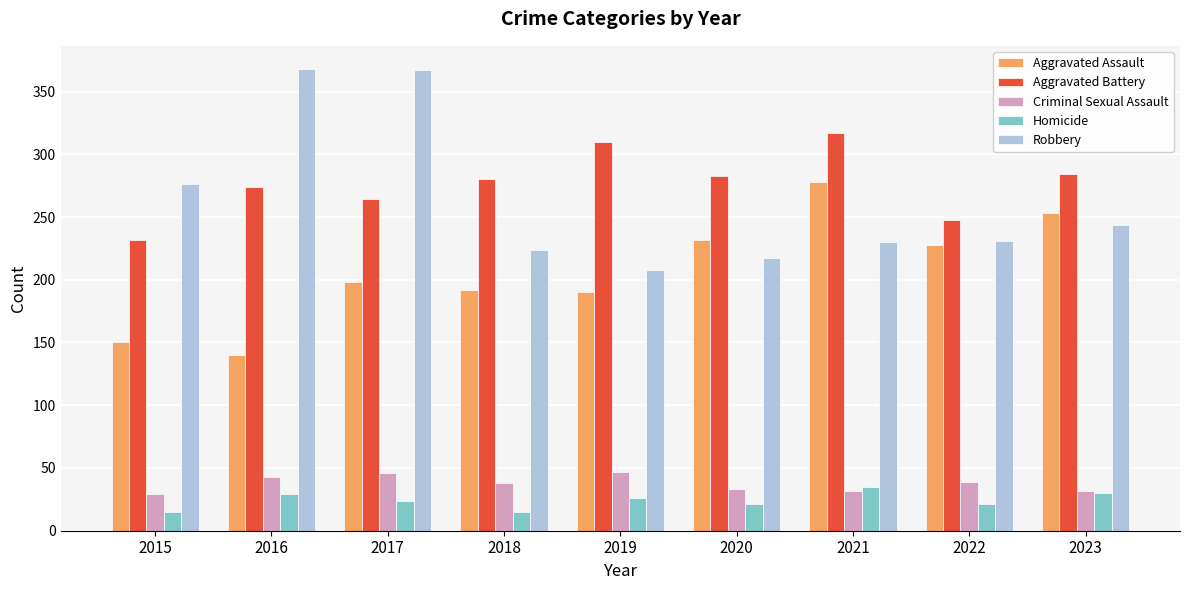

How many values in the Aggravated Battery series are below 280?

4